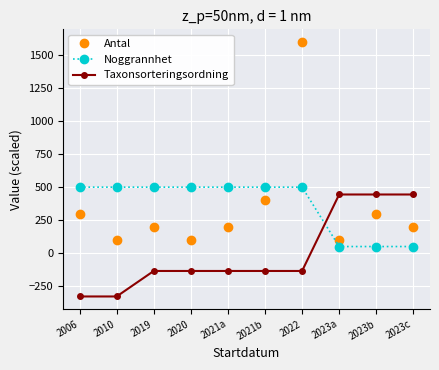

Reading right to left, what are all the values shown in this chart?

Antal: 2023c=200.0	2023b=300.0	2023a=100.0	2022=1600.0	2021b=400.0	2021a=200.0	2020=100.0	2019=200.0	2010=100.0	2006=300.0
Noggrannhet: 2023c=50.0	2023b=50.0	2023a=50.0	2022=500.0	2021b=500.0	2021a=500.0	2020=500.0	2019=500.0	2010=500.0	2006=500.0
Taxonsorteringsordning: 2023c=444.5	2023b=444.5	2023a=444.5	2022=-135.3	2021b=-135.3	2021a=-135.3	2020=-135.3	2019=-135.3	2010=-328.5	2006=-328.5